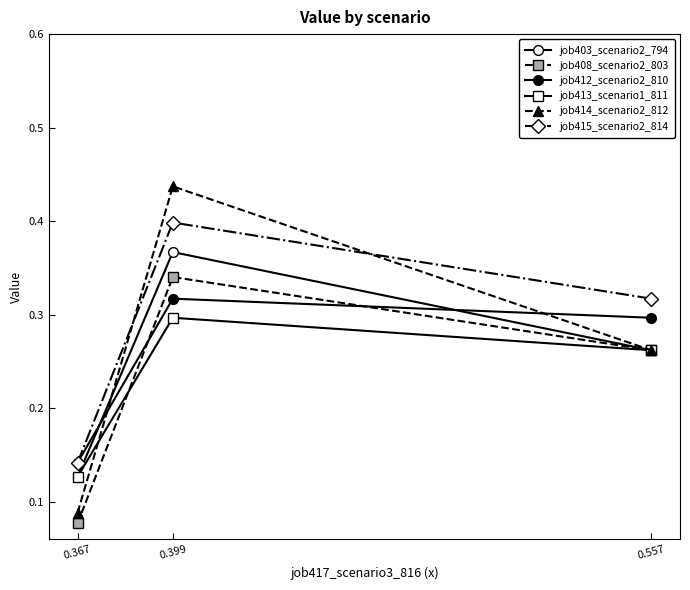

What is the total value across all series at 0.399?

2.2